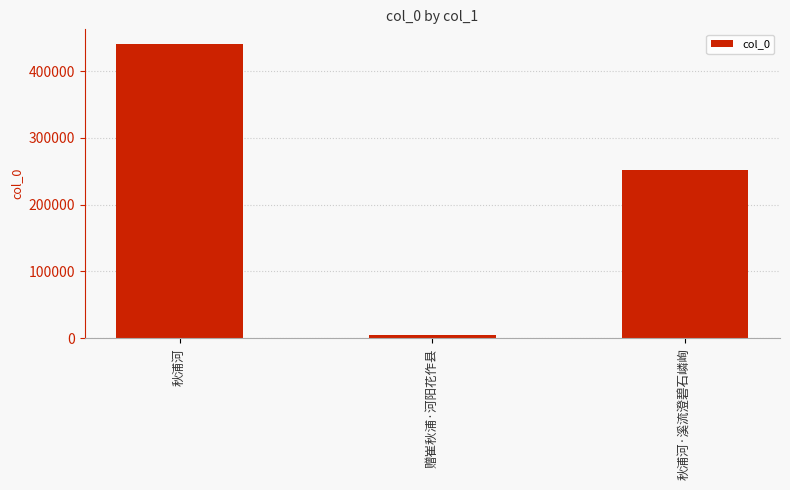

What is the sum of the values at 秋浦河 and 赠崔秋浦·河阳花作县?

445618